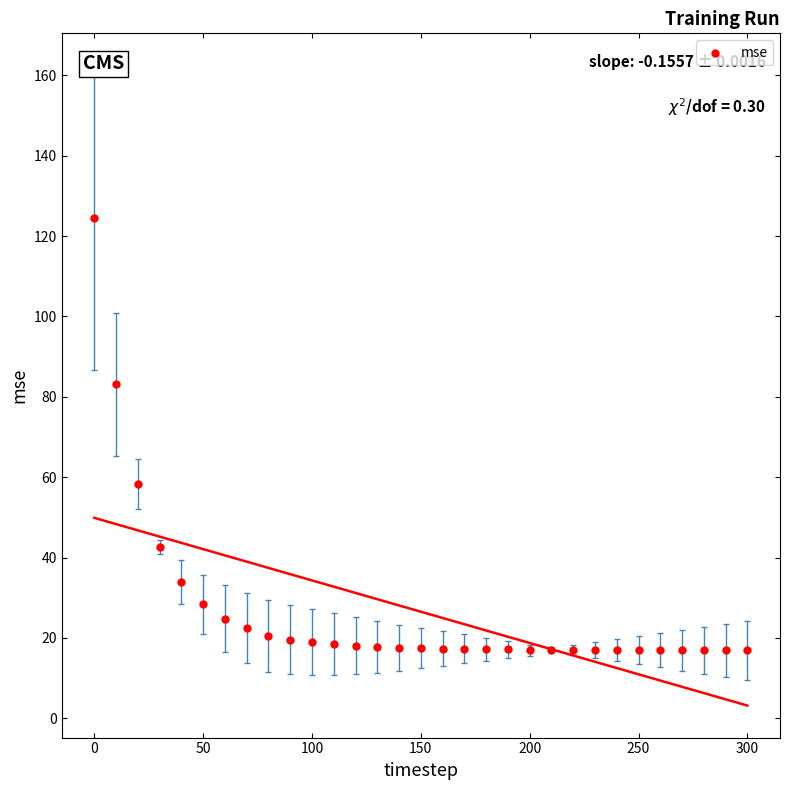

What is the range of Y values (max minus min)?

107.7